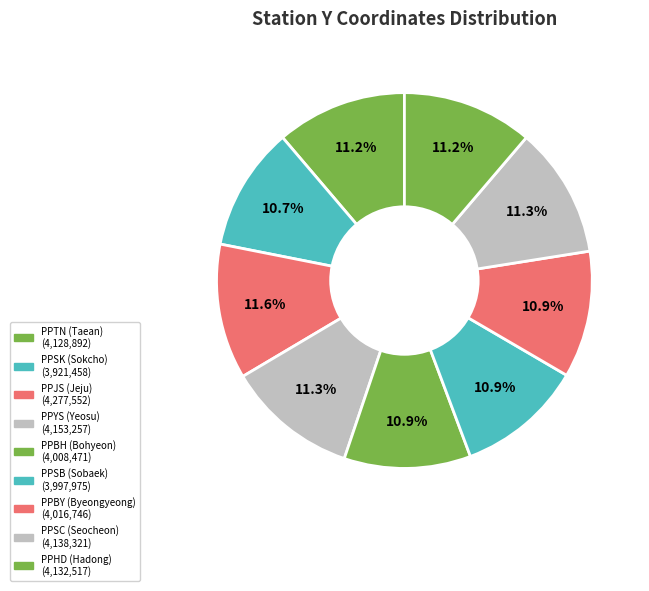

Is PPBH (Bohyeon) the majority of the pie?

No